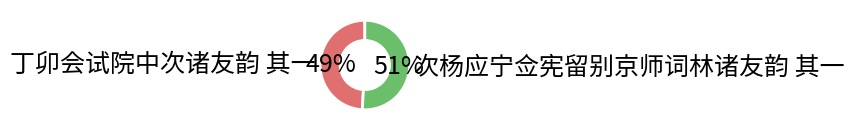

Does 丁卯会试院中次诸友韵 其一 represent more than half of the total?

No